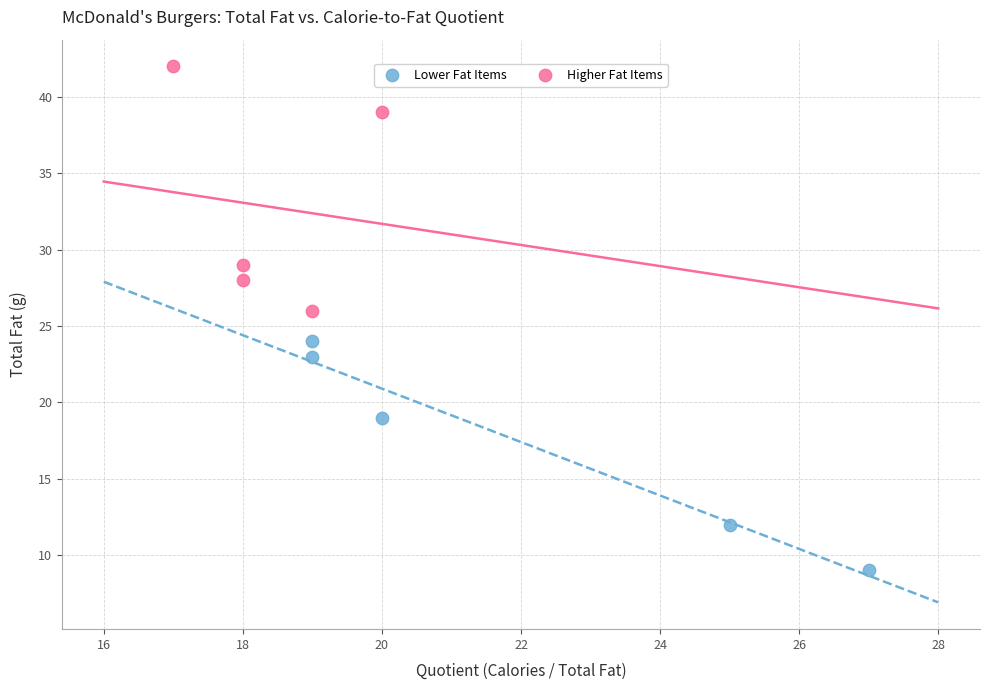

Which series contains the highest Y value?

Higher Fat Items